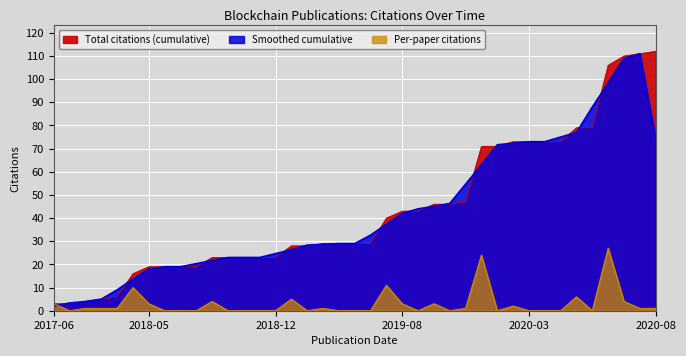

Is it true that cumulative_cite equals 37 at 2019-02?

False